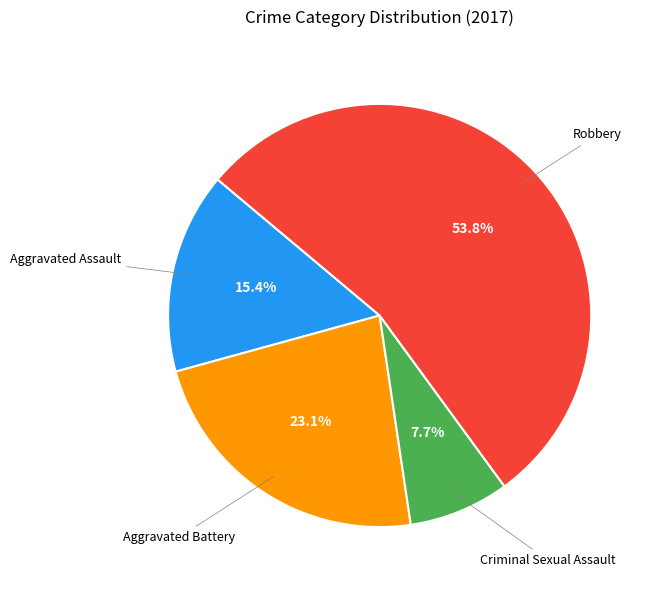

Between Aggravated Assault and Robbery, which is larger?

Robbery